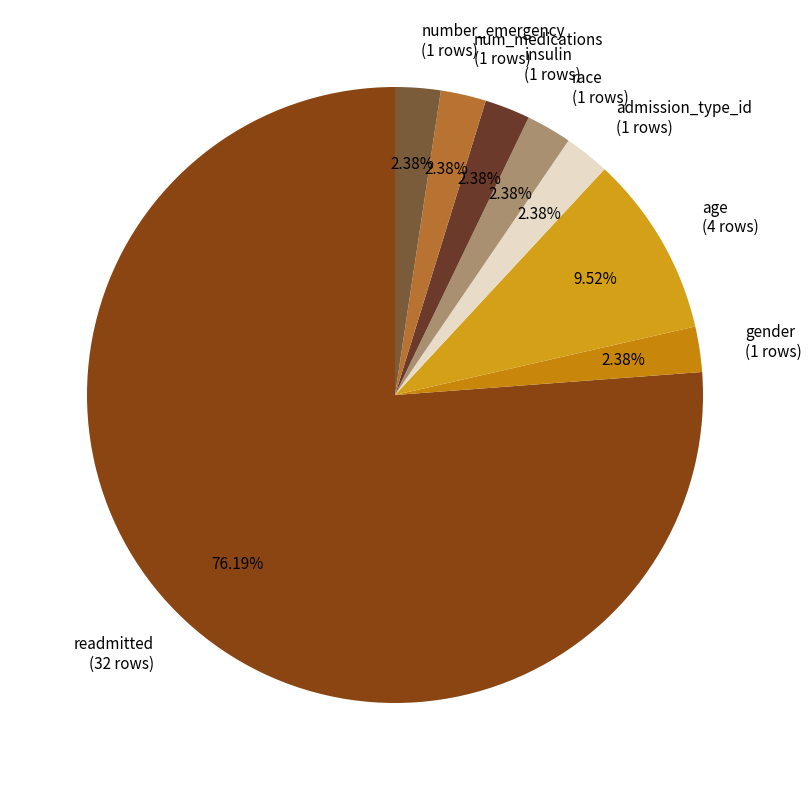

True or false: race accounts for 10% of the total.

False